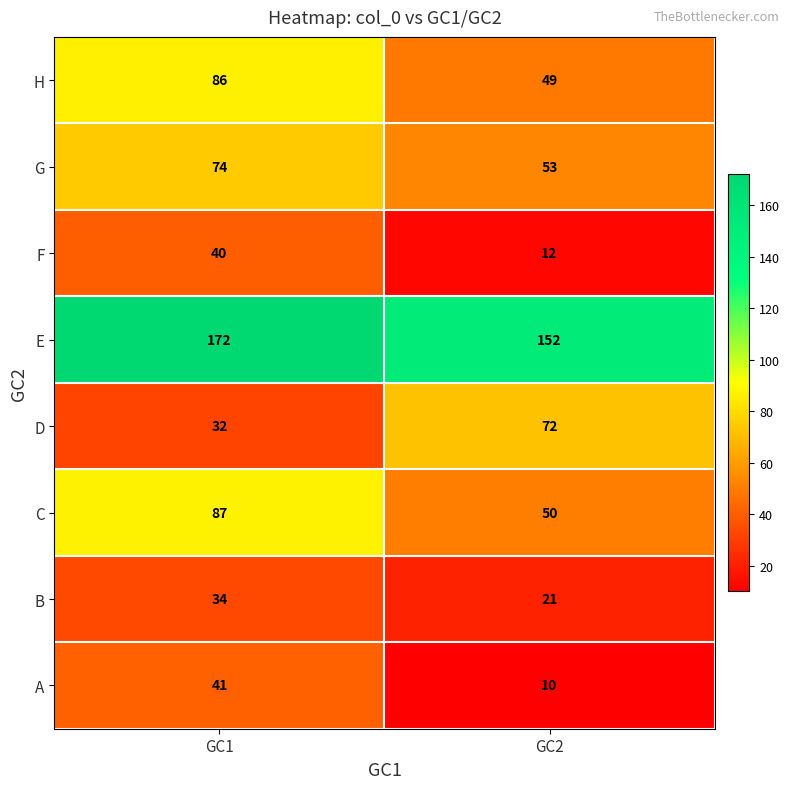

What is the sum of the E values at GC1 and GC2?

324